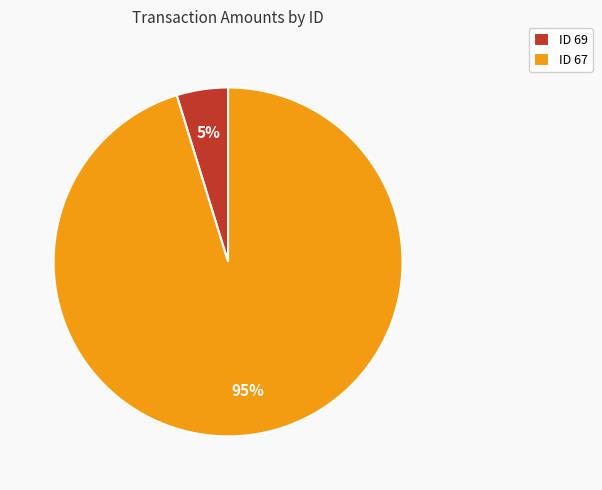

Which category has the smallest portion of the pie?

ID 69